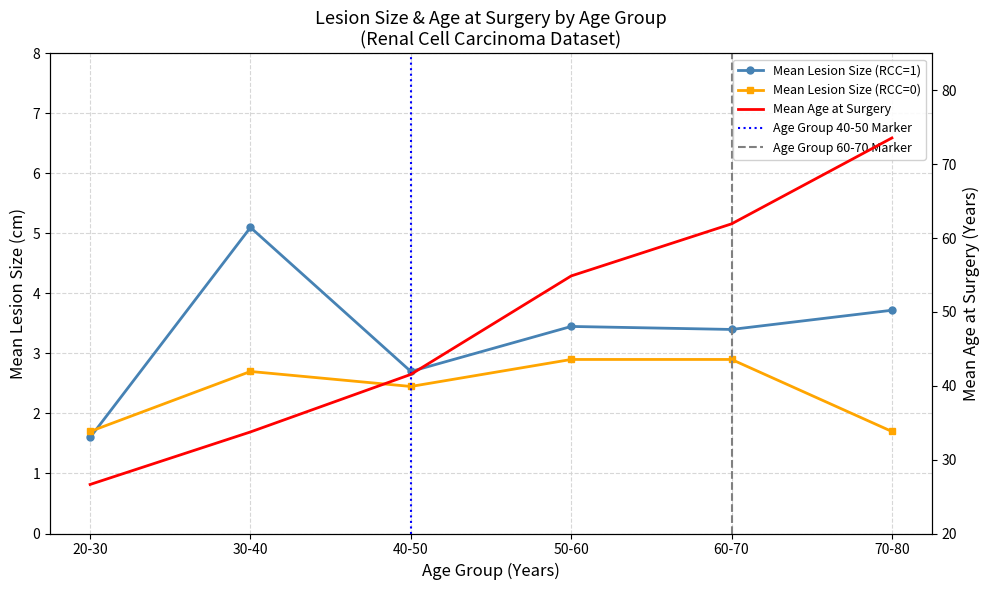

How many interior local valleys does the Mean Lesion Size (RCC=1) series have?

2